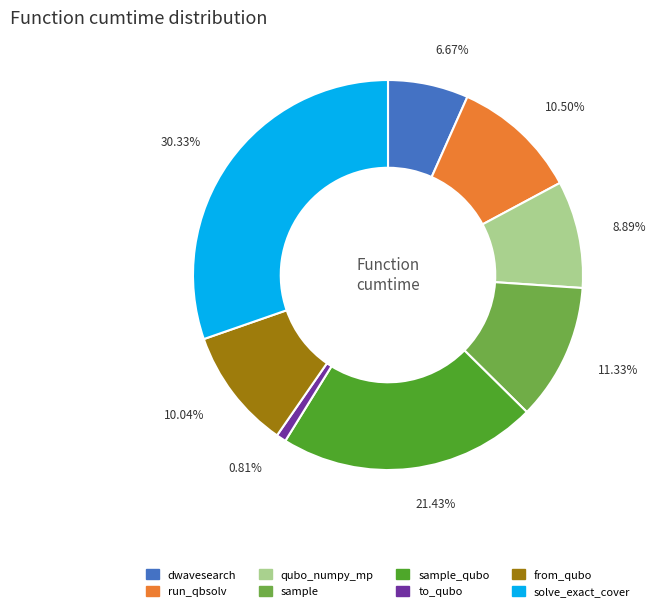

Is there a majority slice in this chart?

No